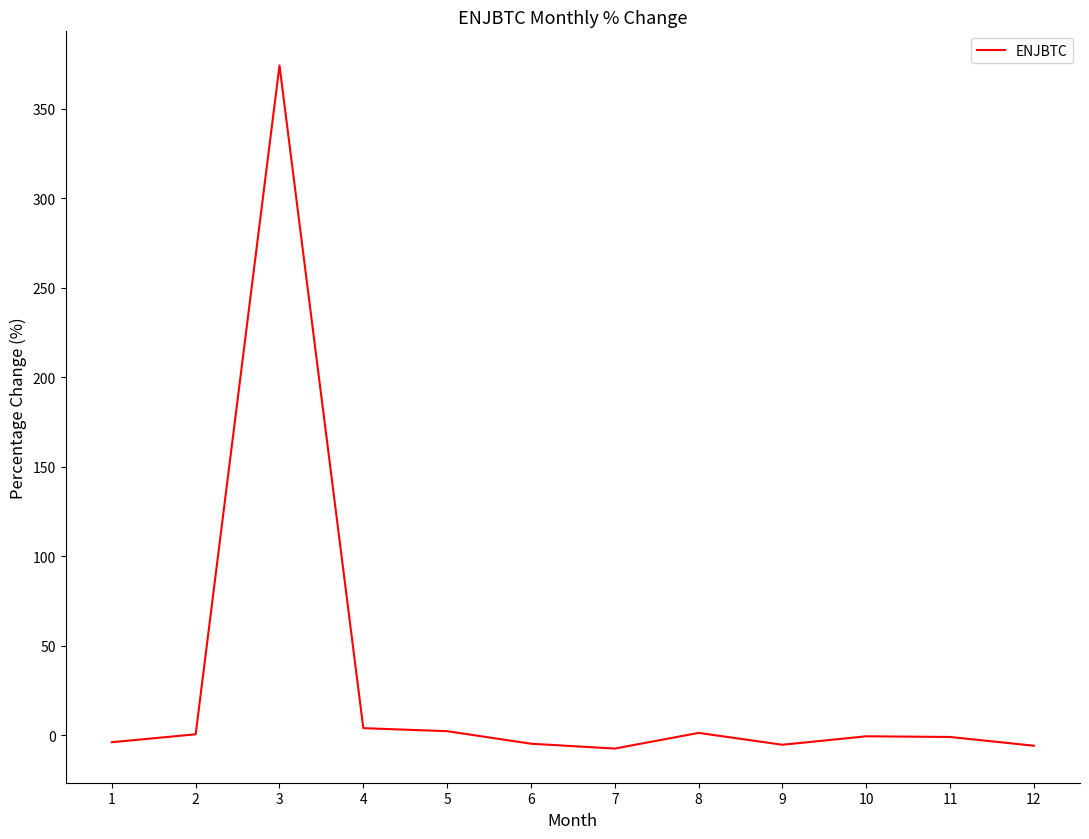

What is the maximum value shown in the chart?

374.3